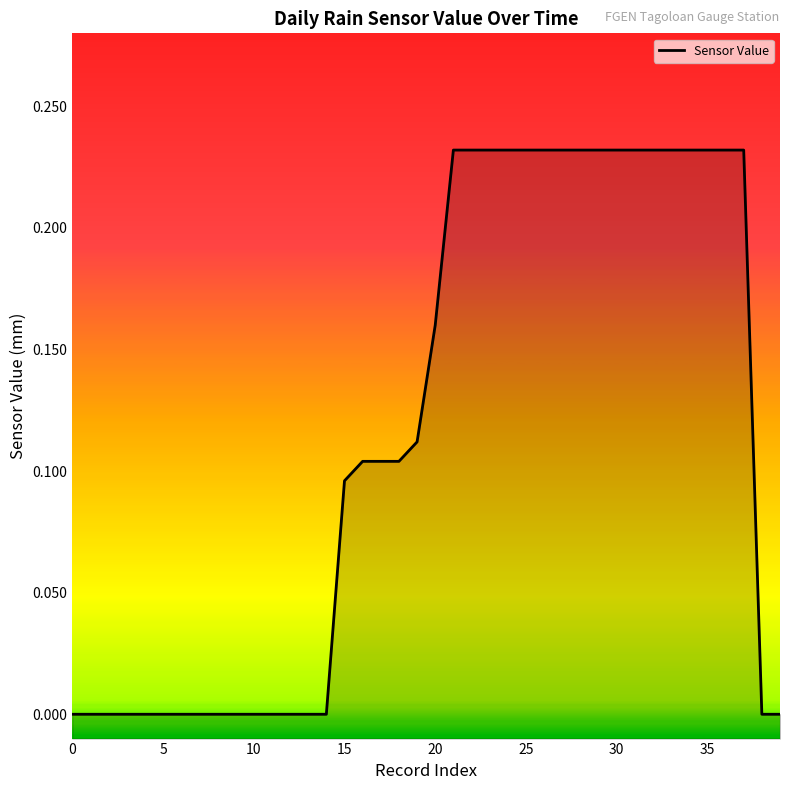

Count the number of values greater than 0.

23